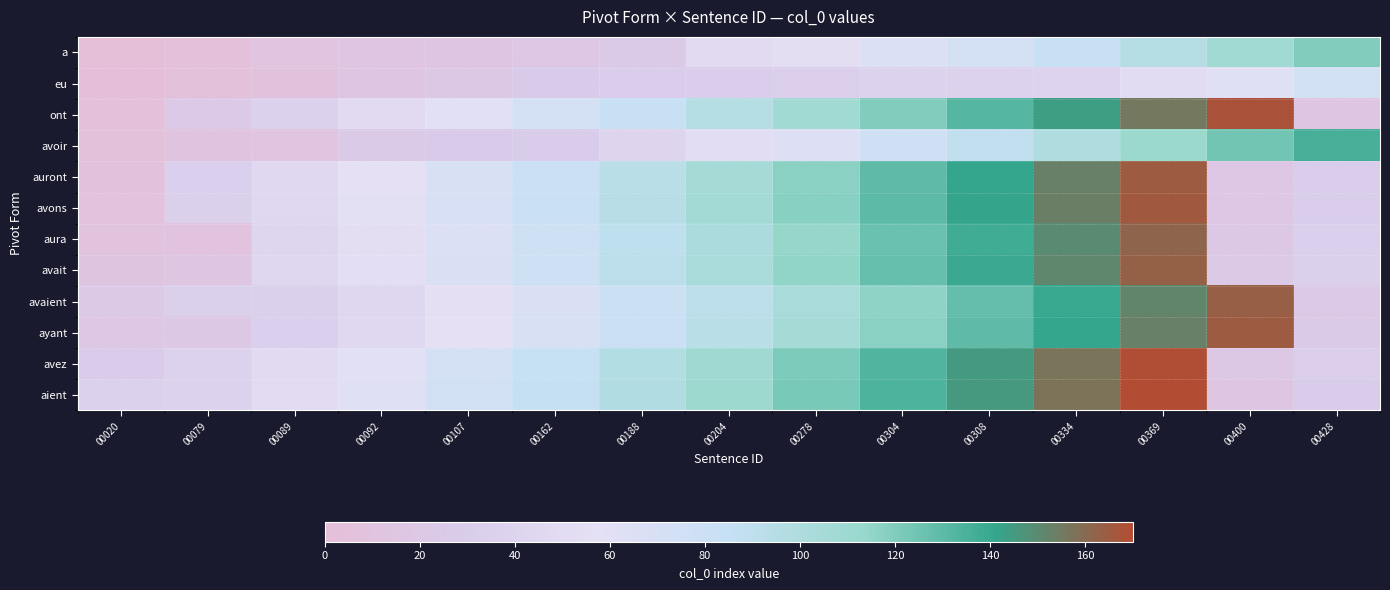

What is the difference between the highest and lowest values at 00188?

74